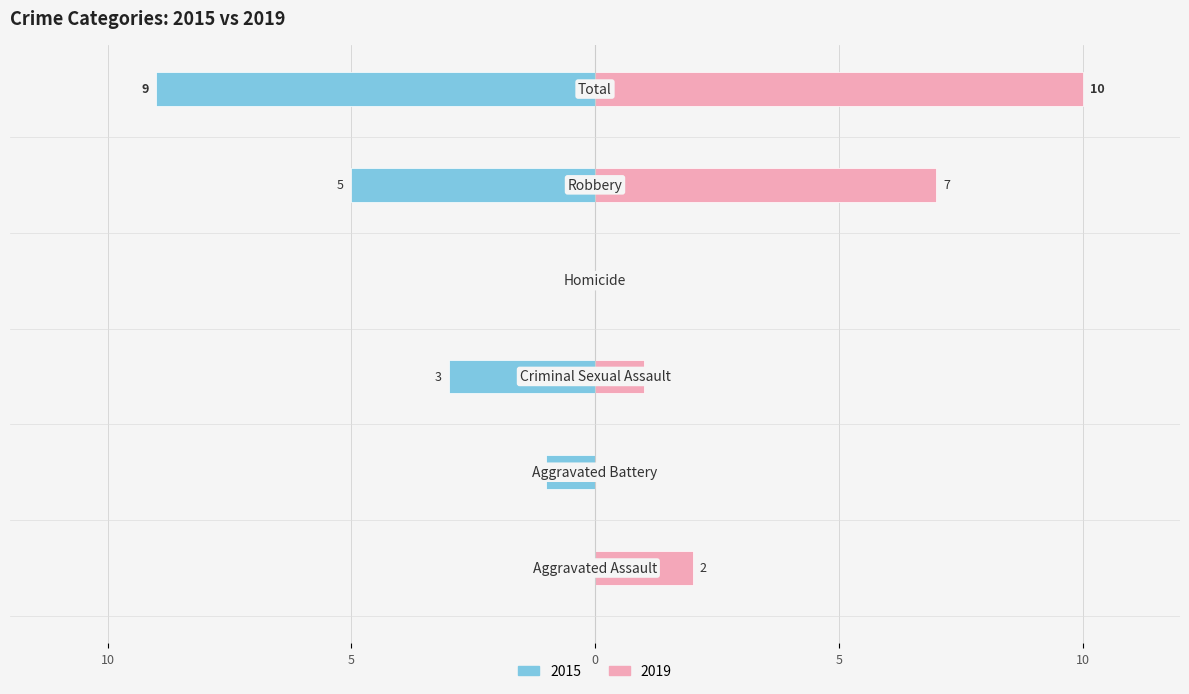

Which series has the largest range (max minus min)?

2019